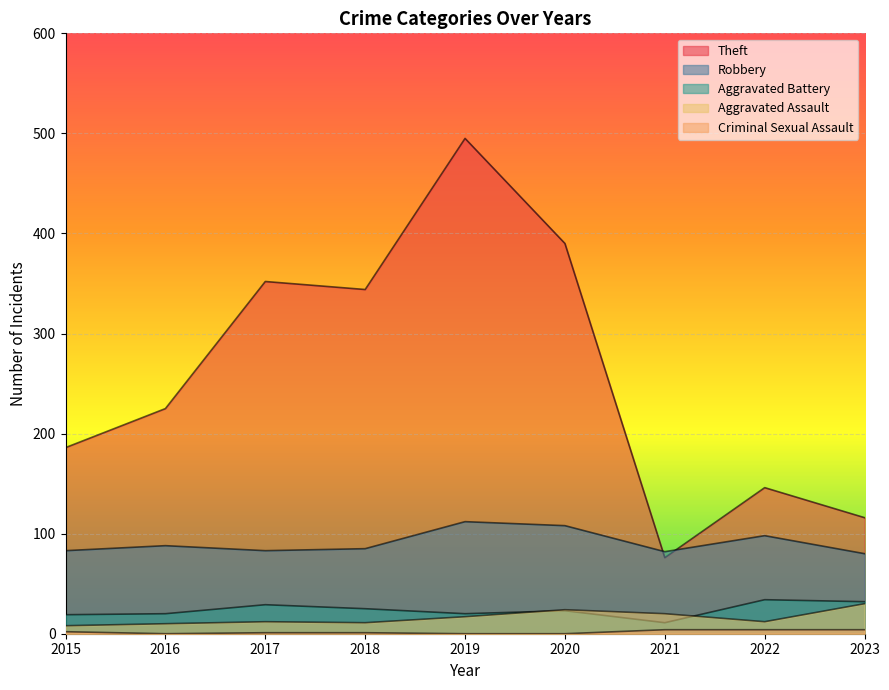

Does the chart display data point markers on the line(s)?

No